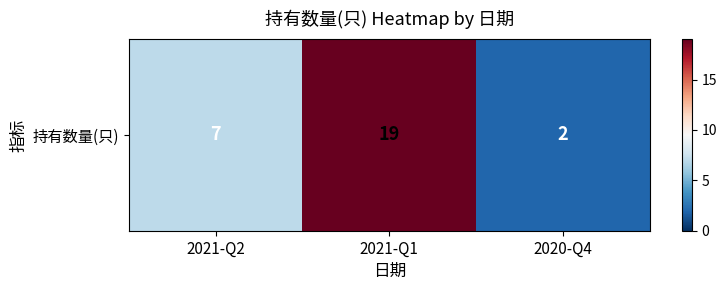

Which category has the highest value across all series?

2021-Q1